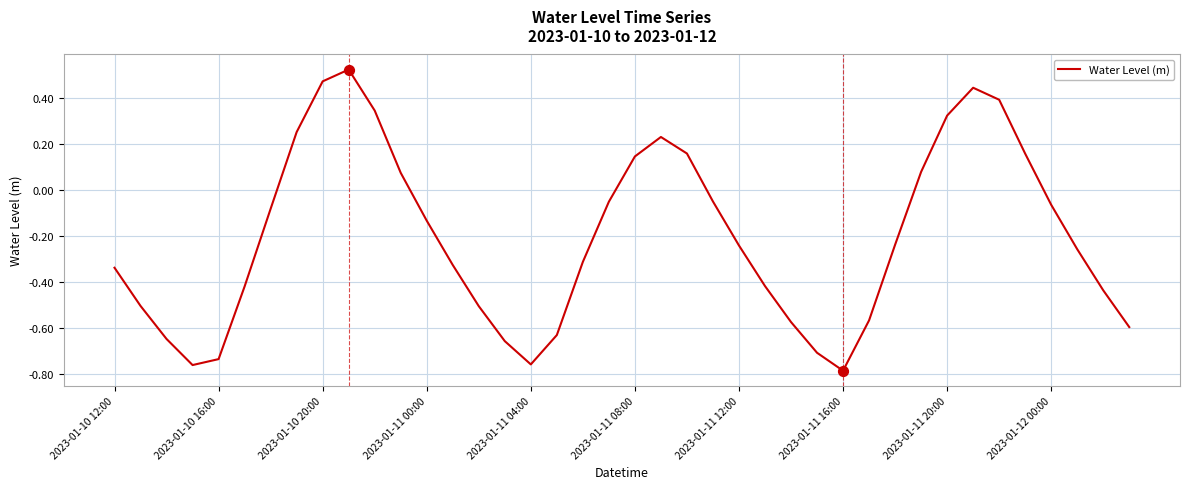

What is the difference between the maximum and minimum values?

1.3